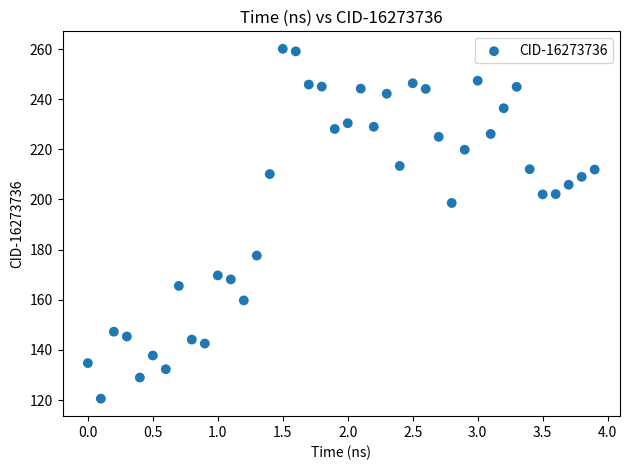

What Y value in the scatter plot is closest to 190?

198.6